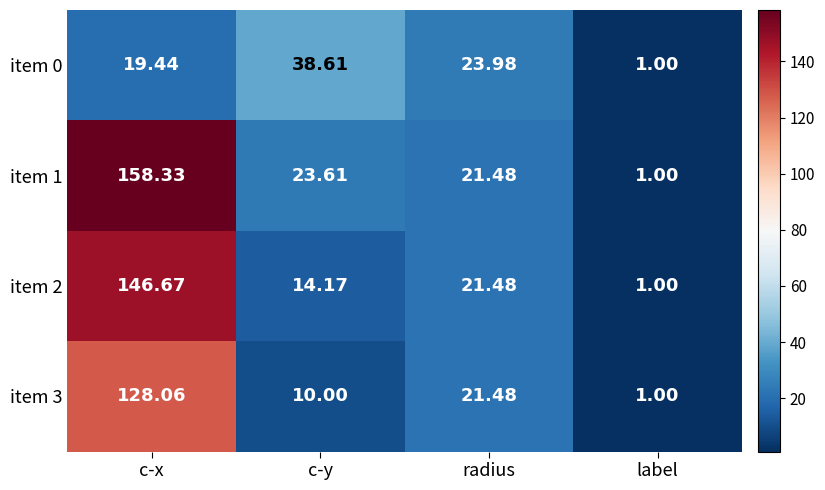

Between c-y and label, which series saw the biggest shift?

item 0